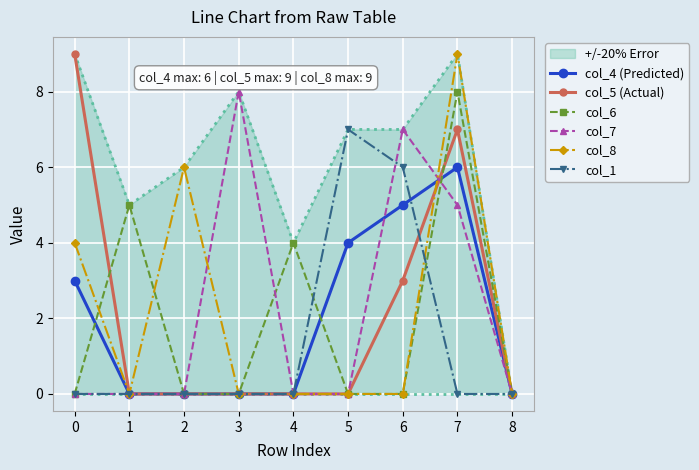

Which series has the largest total across all categories?

+/-20% Error